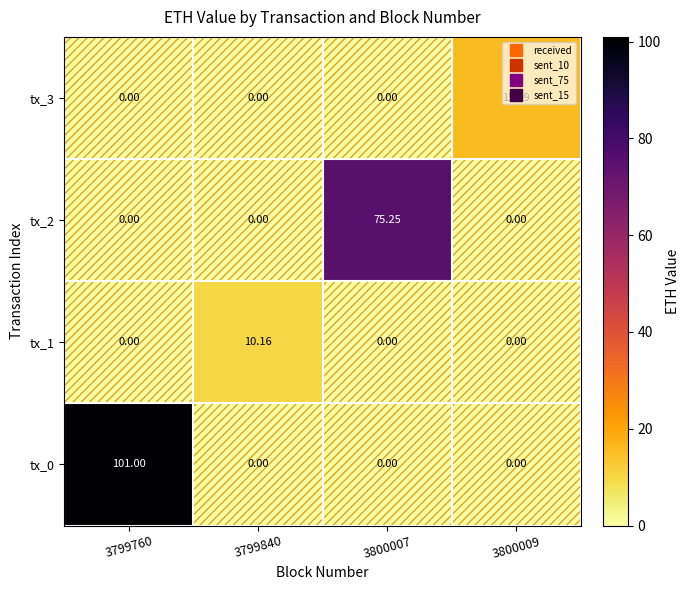

What is the spread (max minus min) of values at 3800007?

75.2